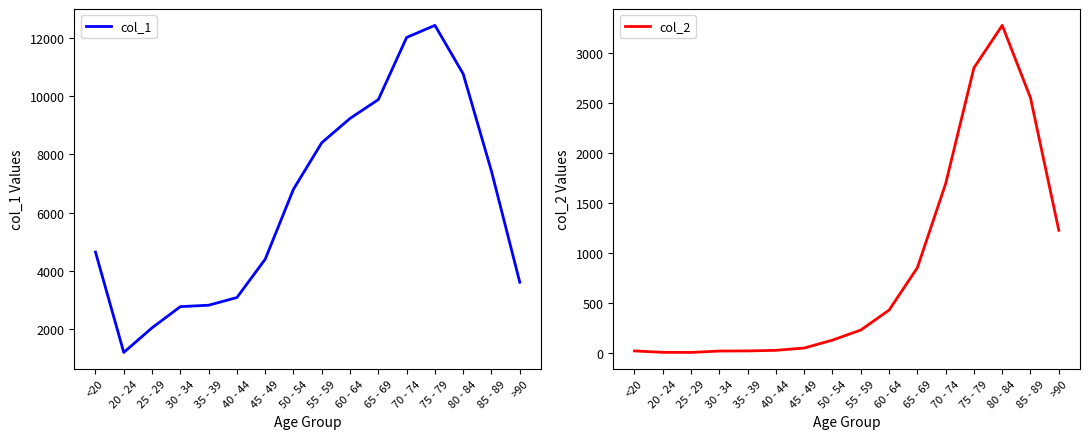

Rank the series by their maximum value, from highest to lowest.

col_1, col_2